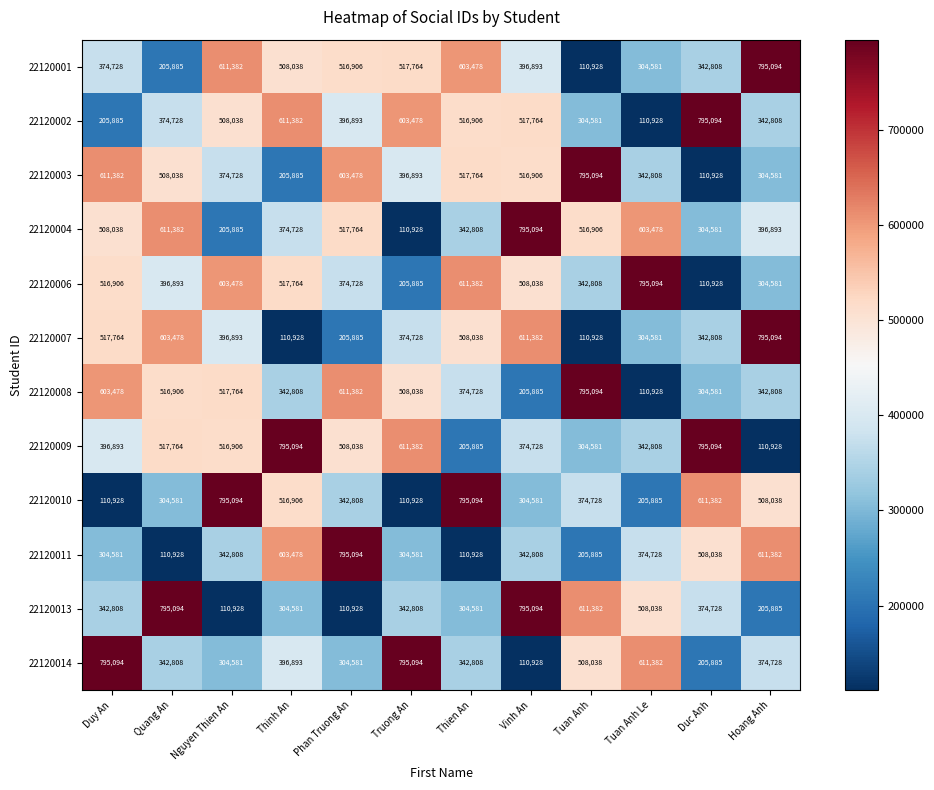

What is the smallest value displayed?

110928